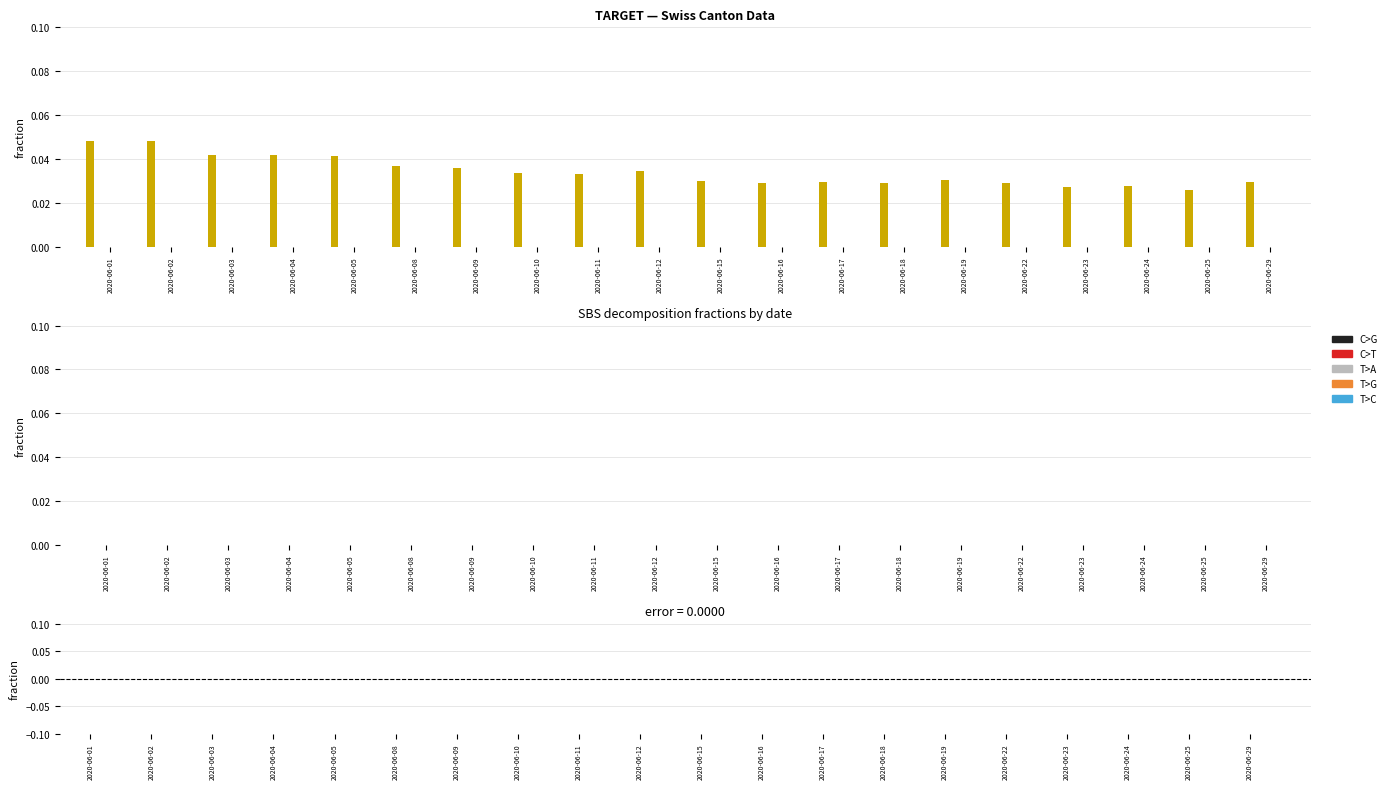

Is the value of C>A at 2020-06-15 greater than the value of C>G at 2020-06-25?

Yes